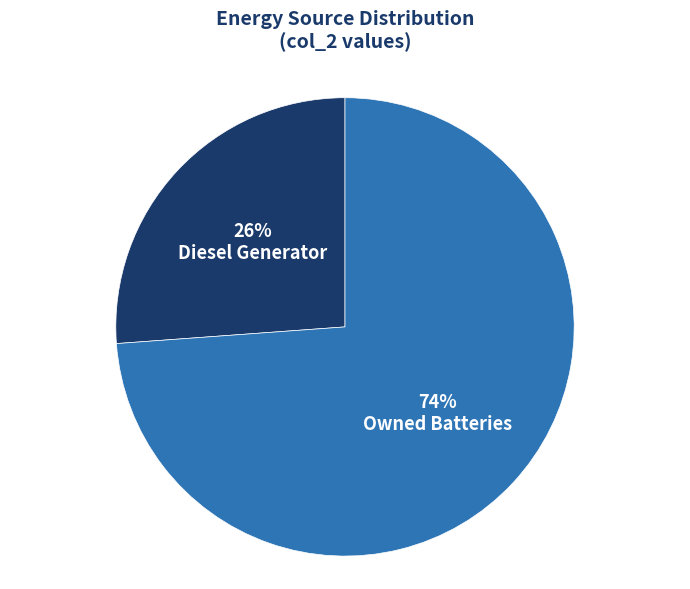

How many slices are in this pie chart?

2